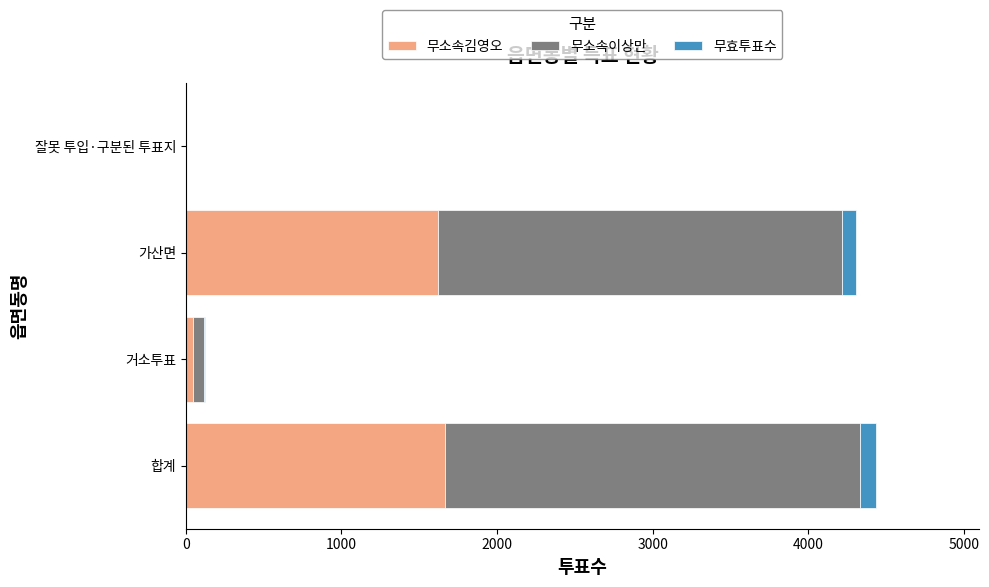

Count the number of categories in the chart.

4